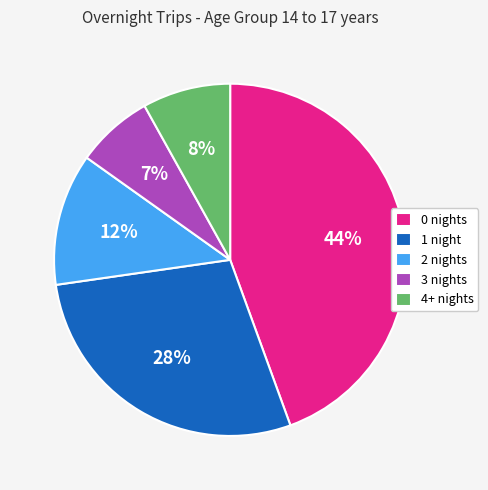

How many segments does this pie chart have?

5